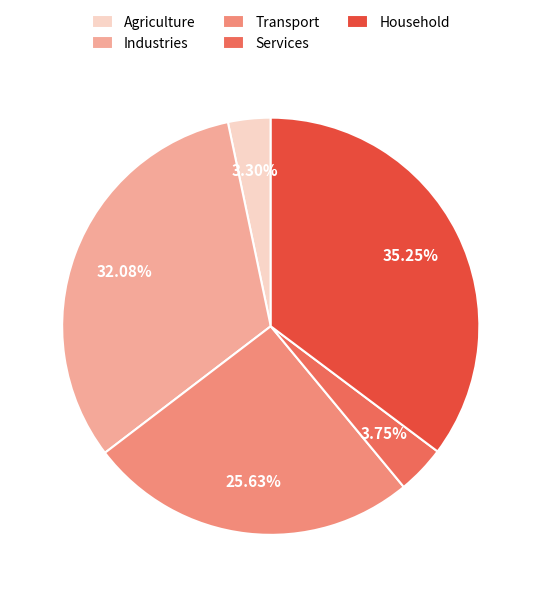

To the nearest percent, what is the average slice percentage?

20%